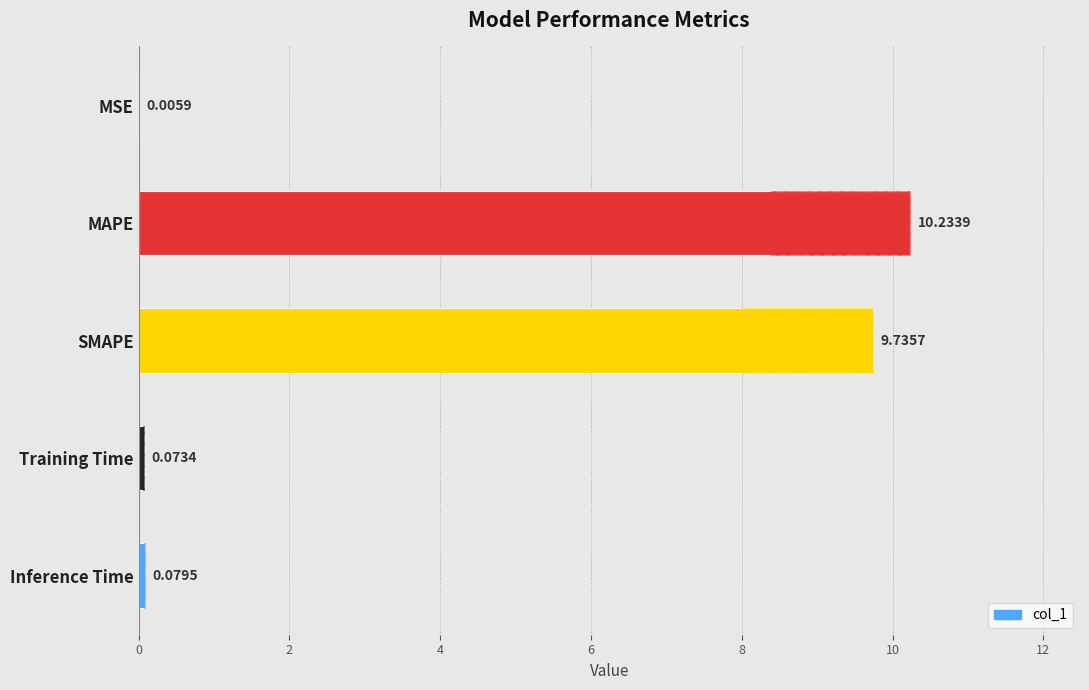

What is the sum of all values?

20.1